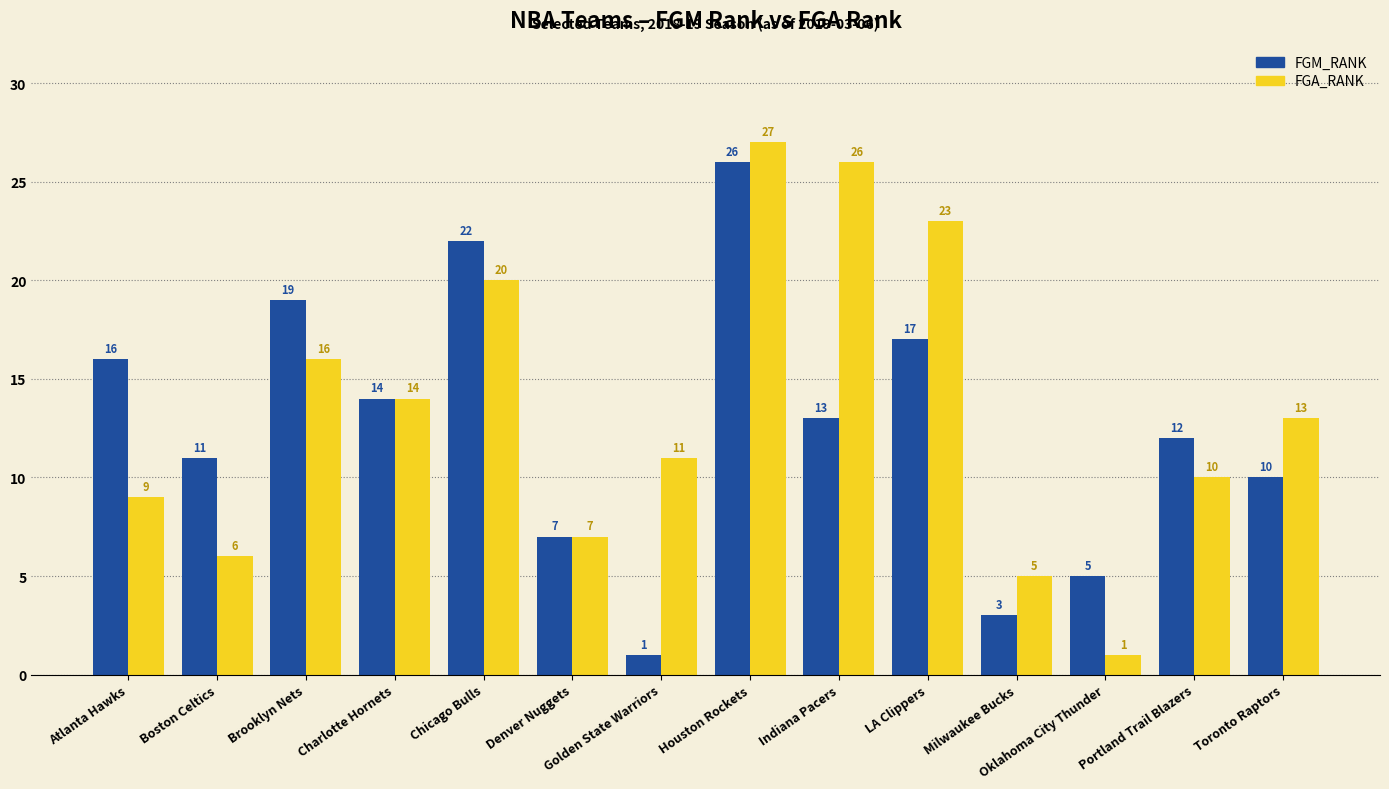

Which series has the widest spread of values?

FGA_RANK